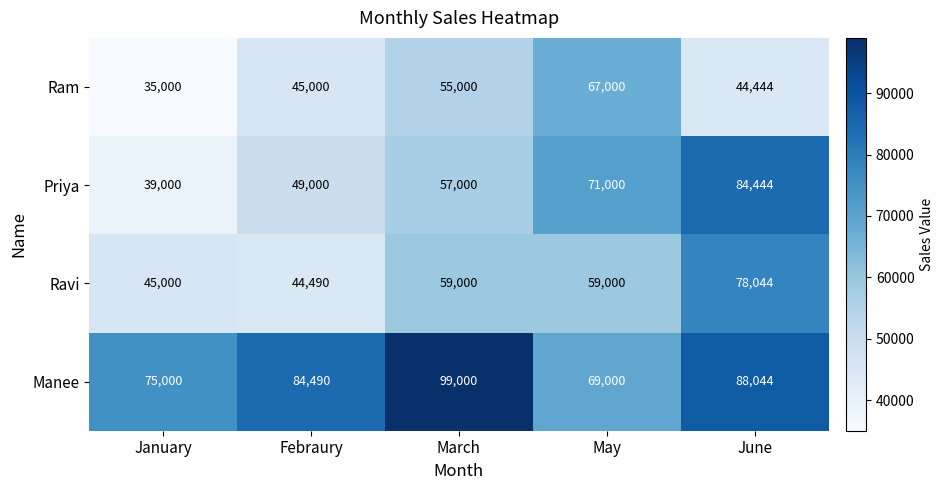

At which category does the chart reach its peak across all series?

March